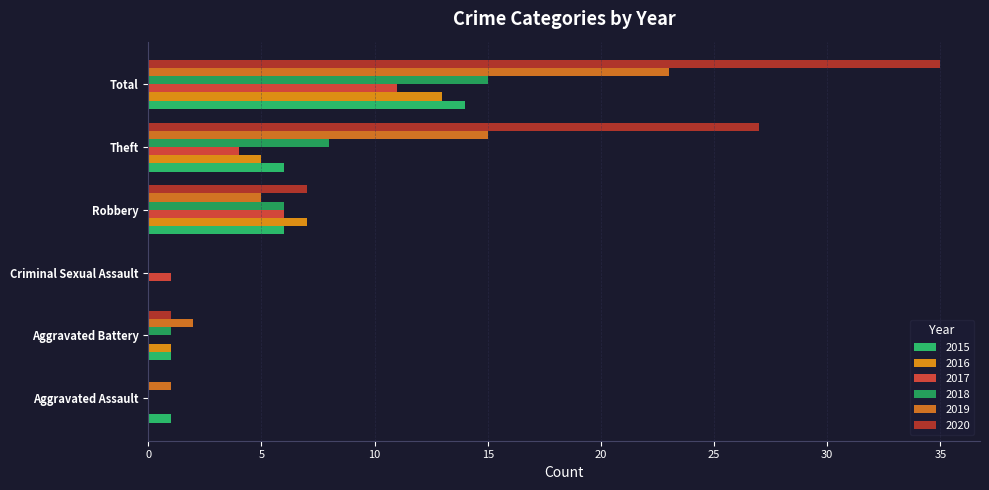

What is the spread (max minus min) of values at Theft?

23